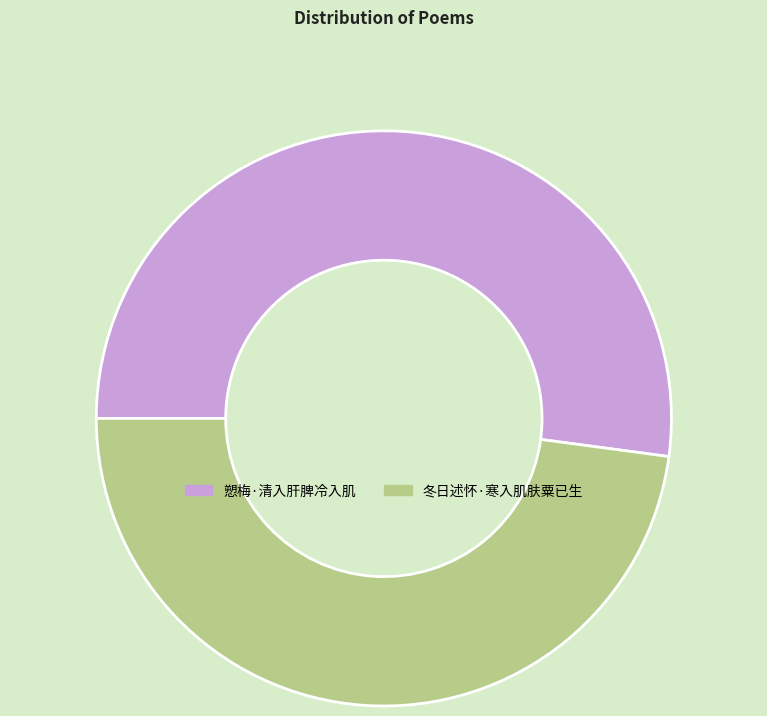

Is the sum of 愬梅·清入肝脾冷入肌 and 冬日述怀·寒入肌肤粟已生 greater than half?

Yes